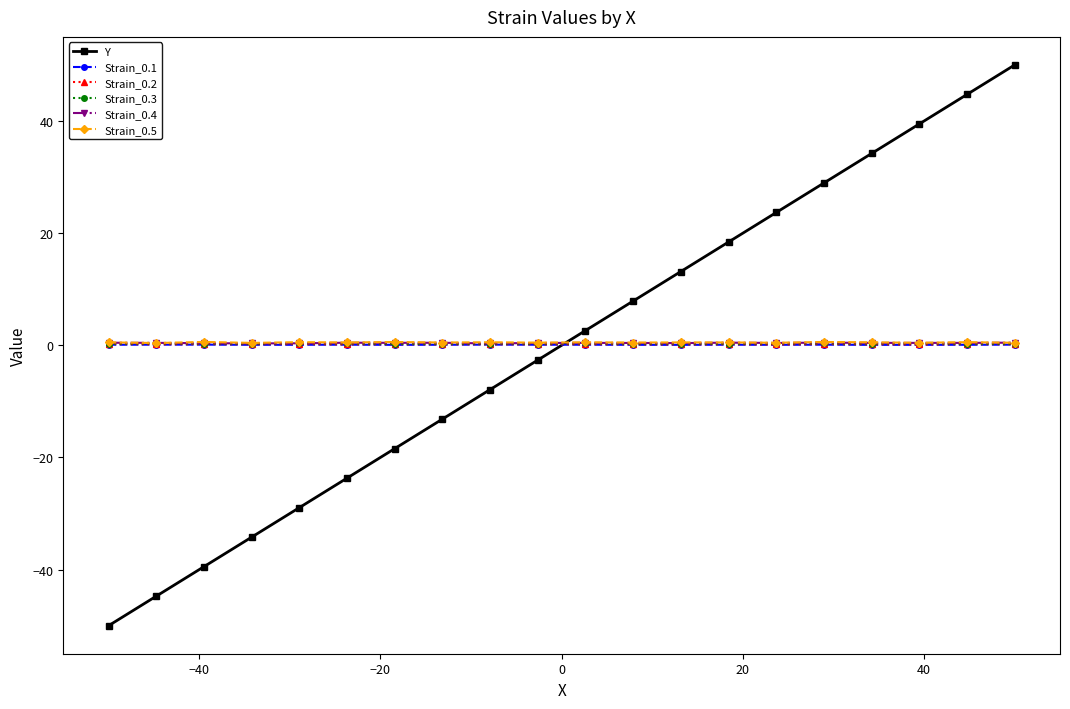

How many lines are shown in the chart?

6